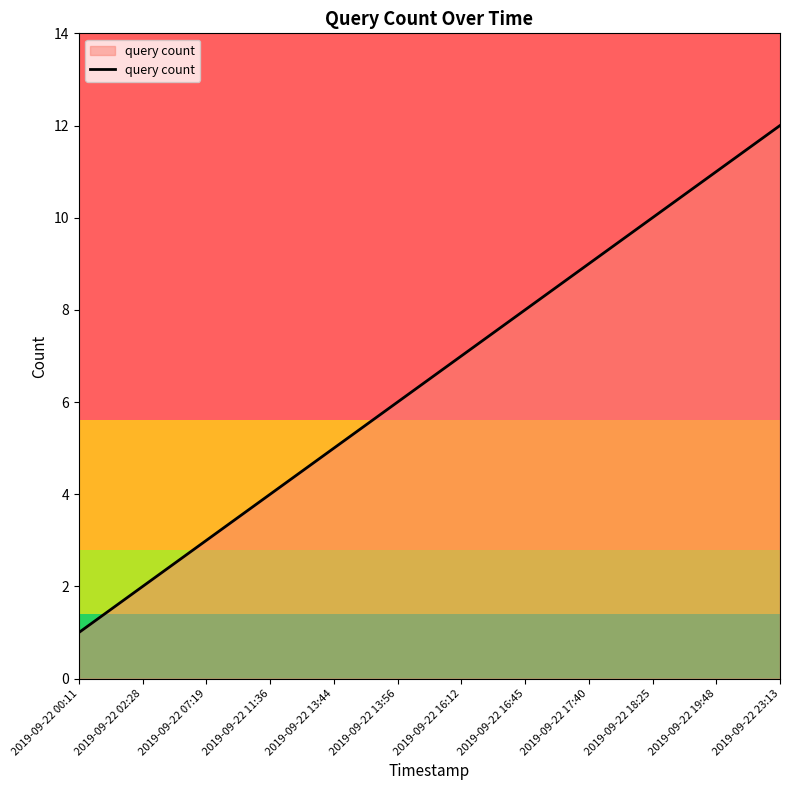

What position from the right is 2019-09-22 13:56?

7